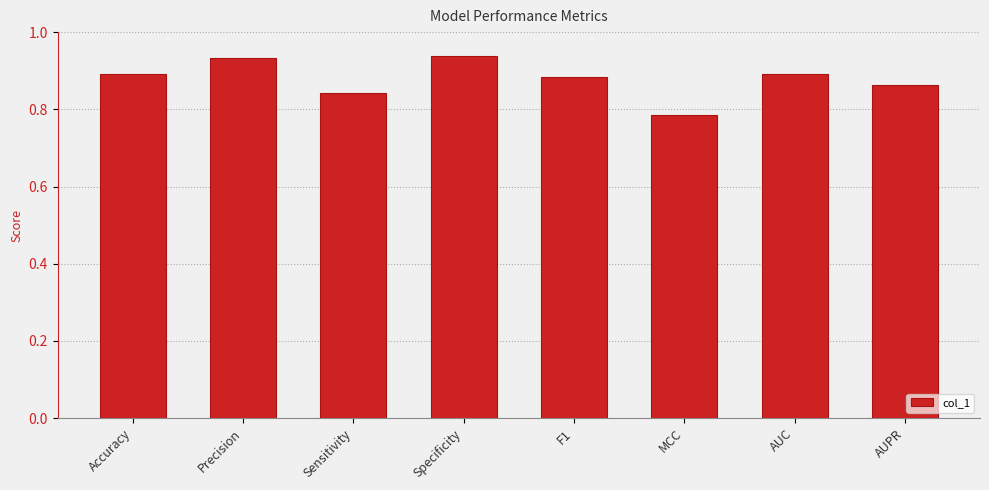

What is the sum of all values?

7.0